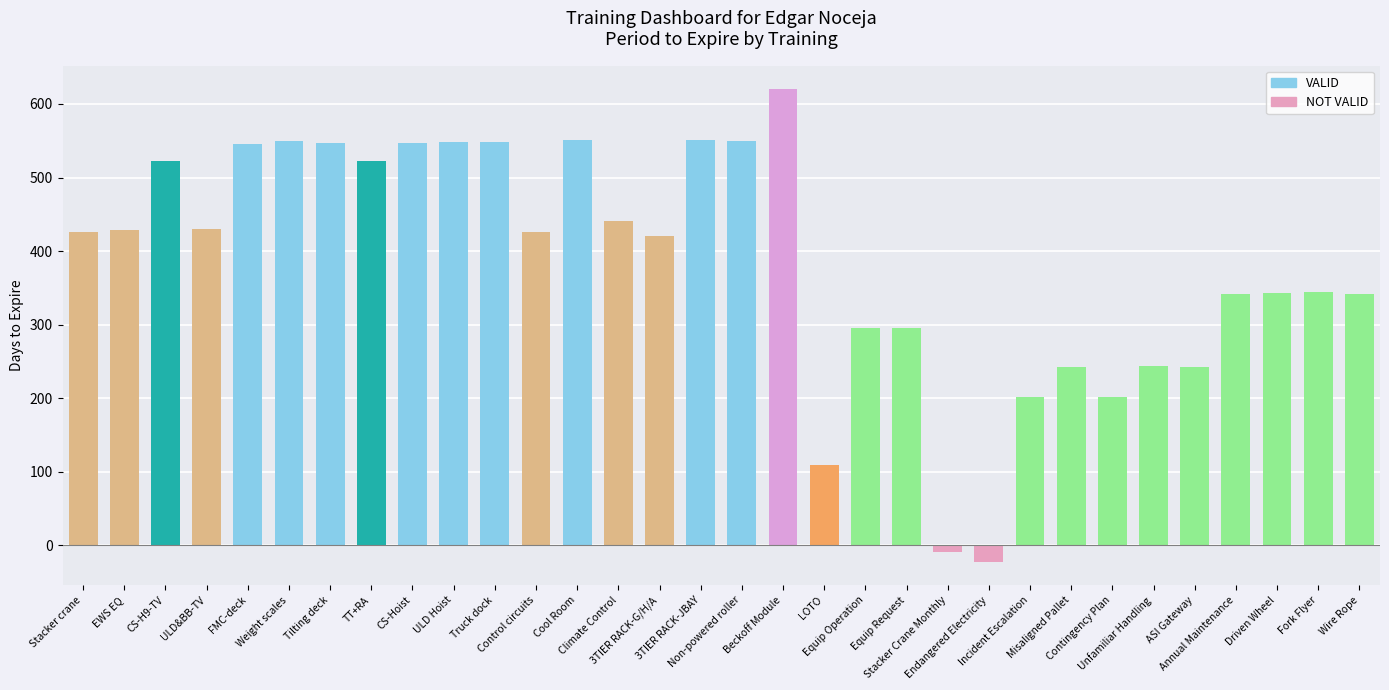

What is the greatest value displayed?

620